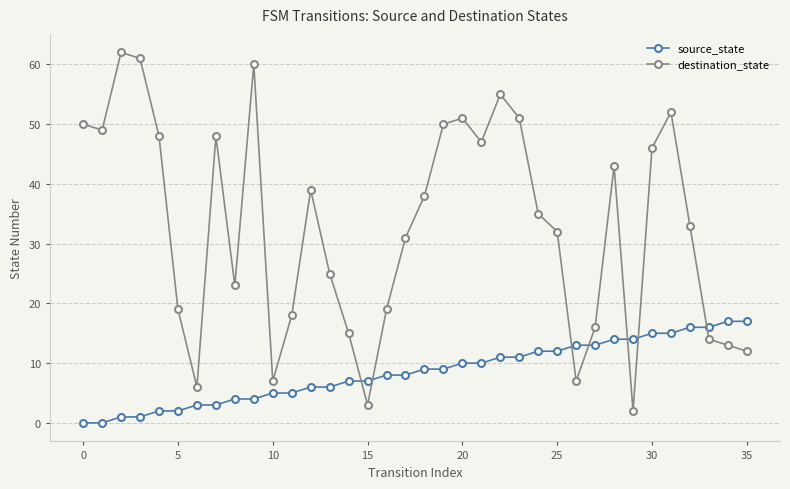

List the series in order of their overall mean, lowest first.

source_state, destination_state